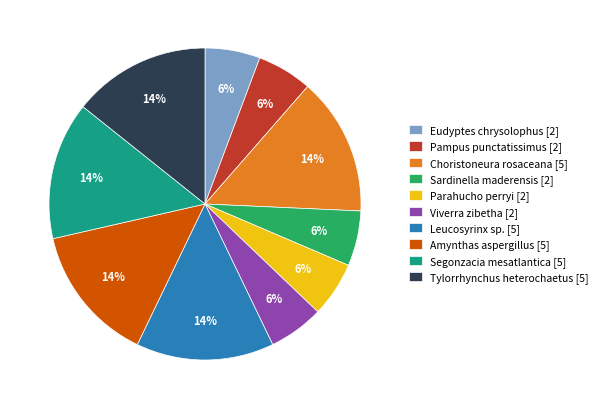

Is there a majority slice in this chart?

No